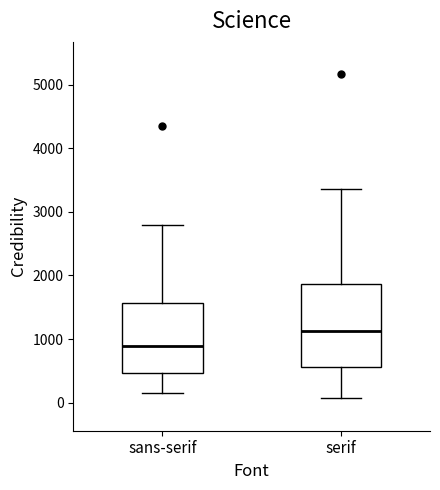

Where is the lower edge of the box for serif on the y-axis? The values are not printed on the chart, so give them approximately, as read against the axis.

600